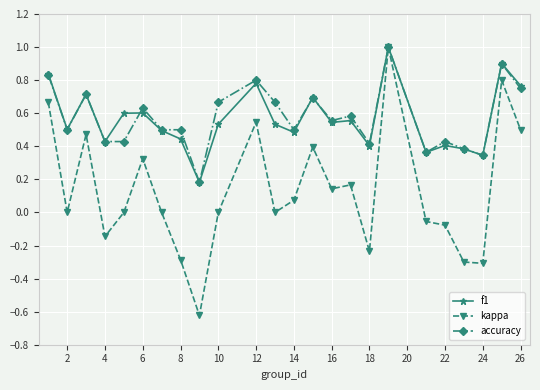

True or false: accuracy has more than 2 points higher than both neighbors.

True